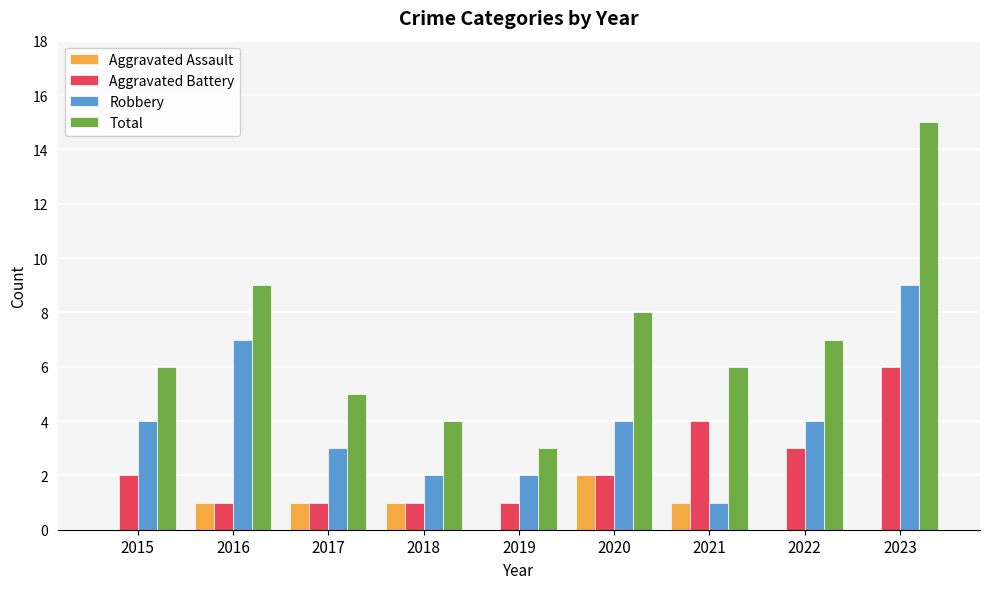

What is the difference between the Aggravated Assault values at 2018 and 2022?

1